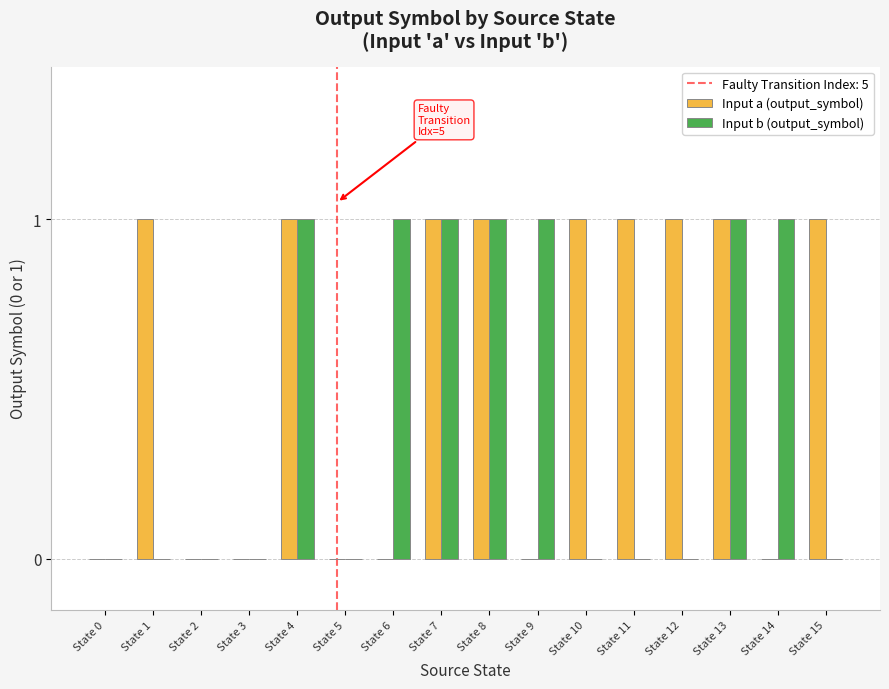

Which series has the largest total across all categories?

Input a (output_symbol)